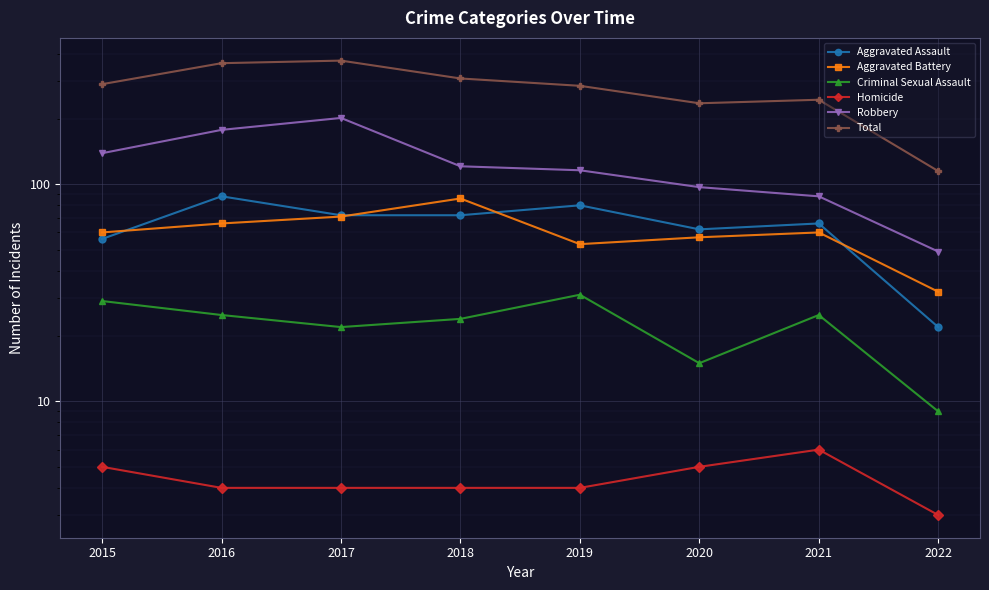

What is the value of the Aggravated Battery point at the 2nd from the left?

66